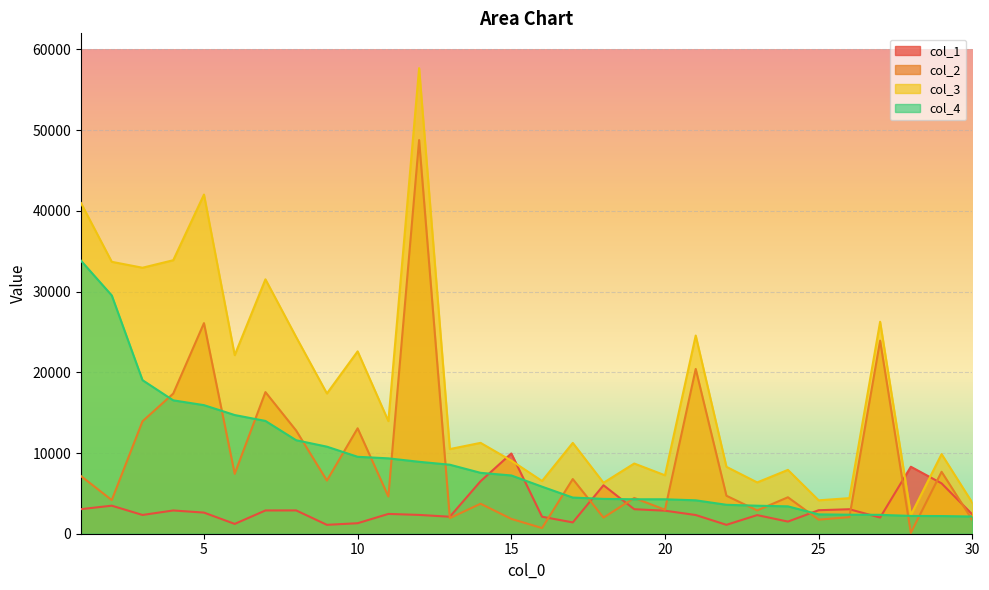

At 13, list the series in order from smallest to largest.

col_2, col_1, col_4, col_3